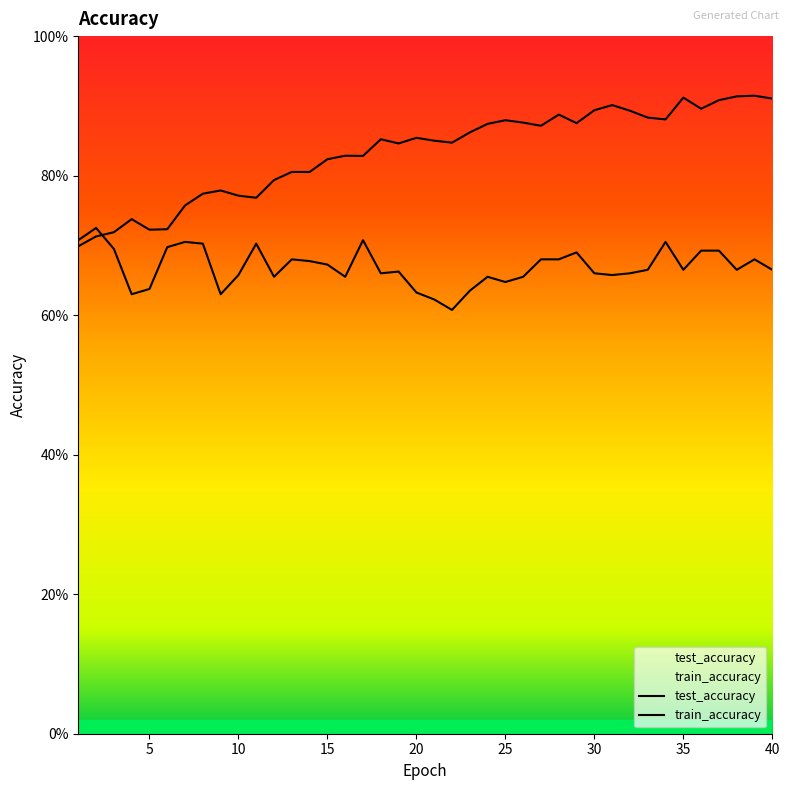

What is the total value across all series at 13?

1.5